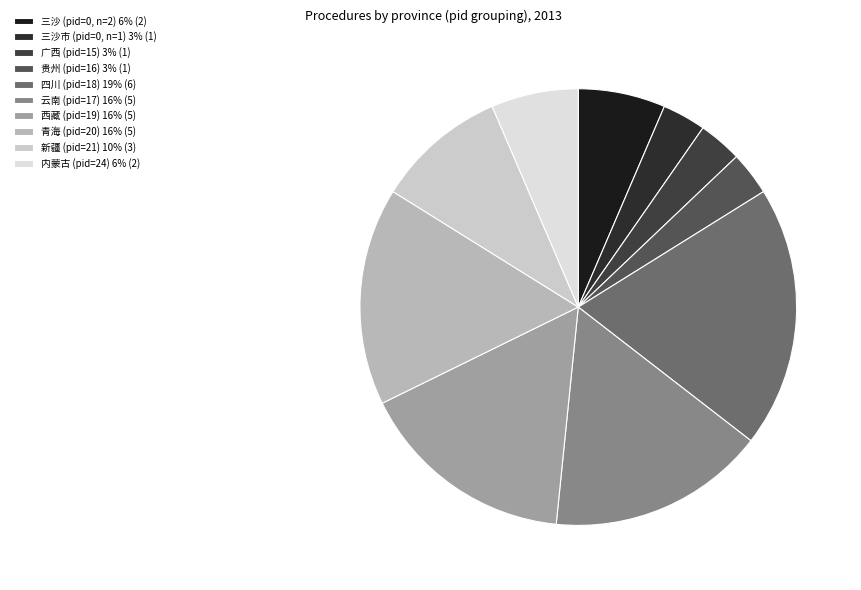

Count the number of slices in the pie.

10